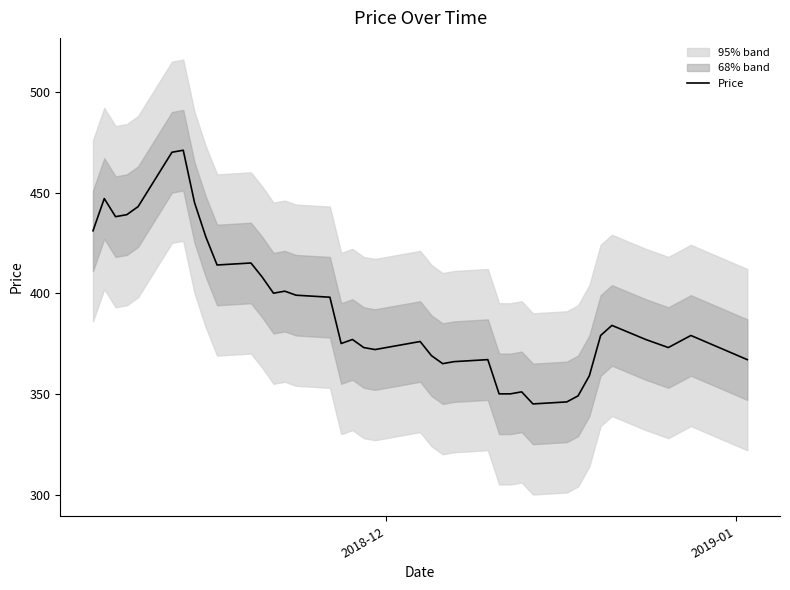

What is the maximum value for Price?

471